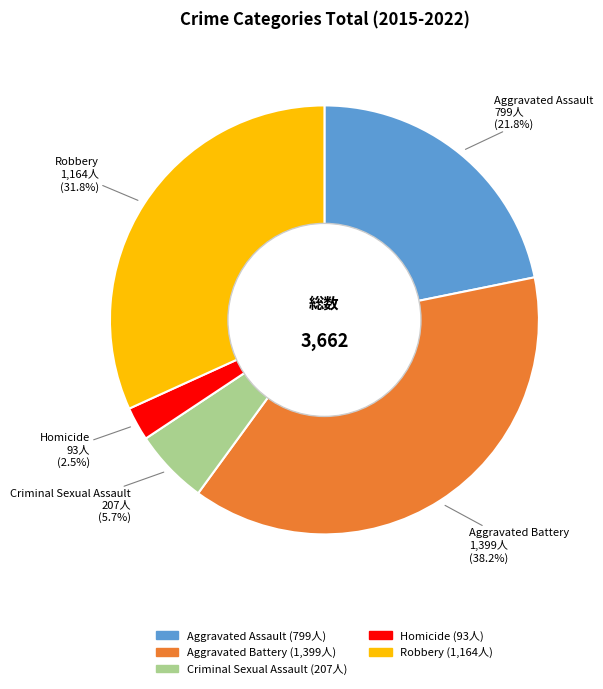

Which category has the biggest portion of the pie?

Aggravated Battery